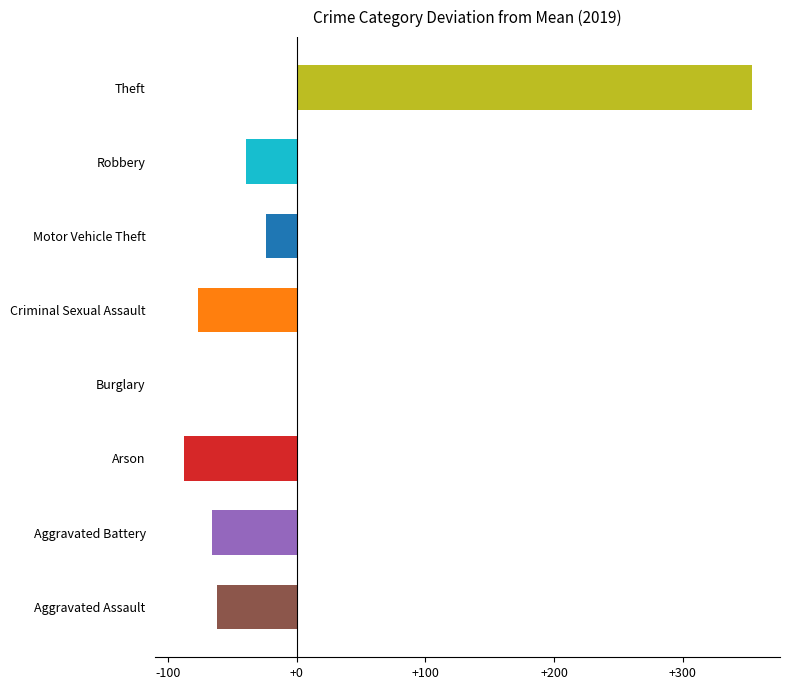

The chart shows a value of -76.6 at Criminal Sexual Assault. True or false?

True